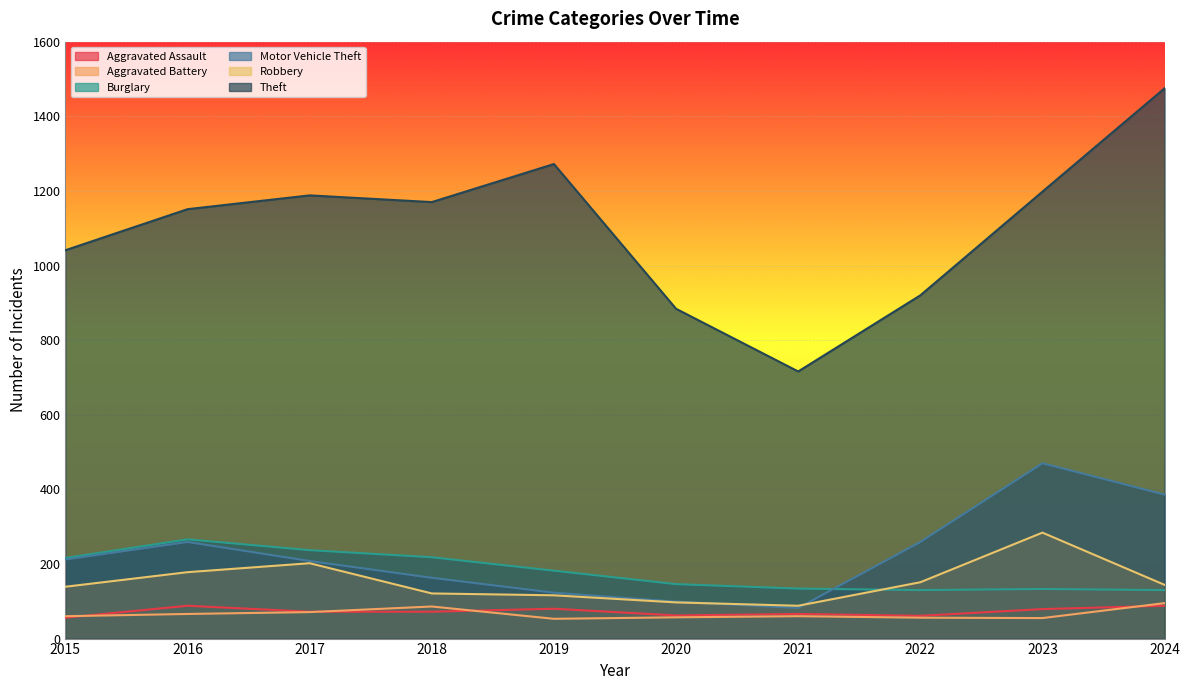

At which category does Motor Vehicle Theft reach its first local peak?

2016